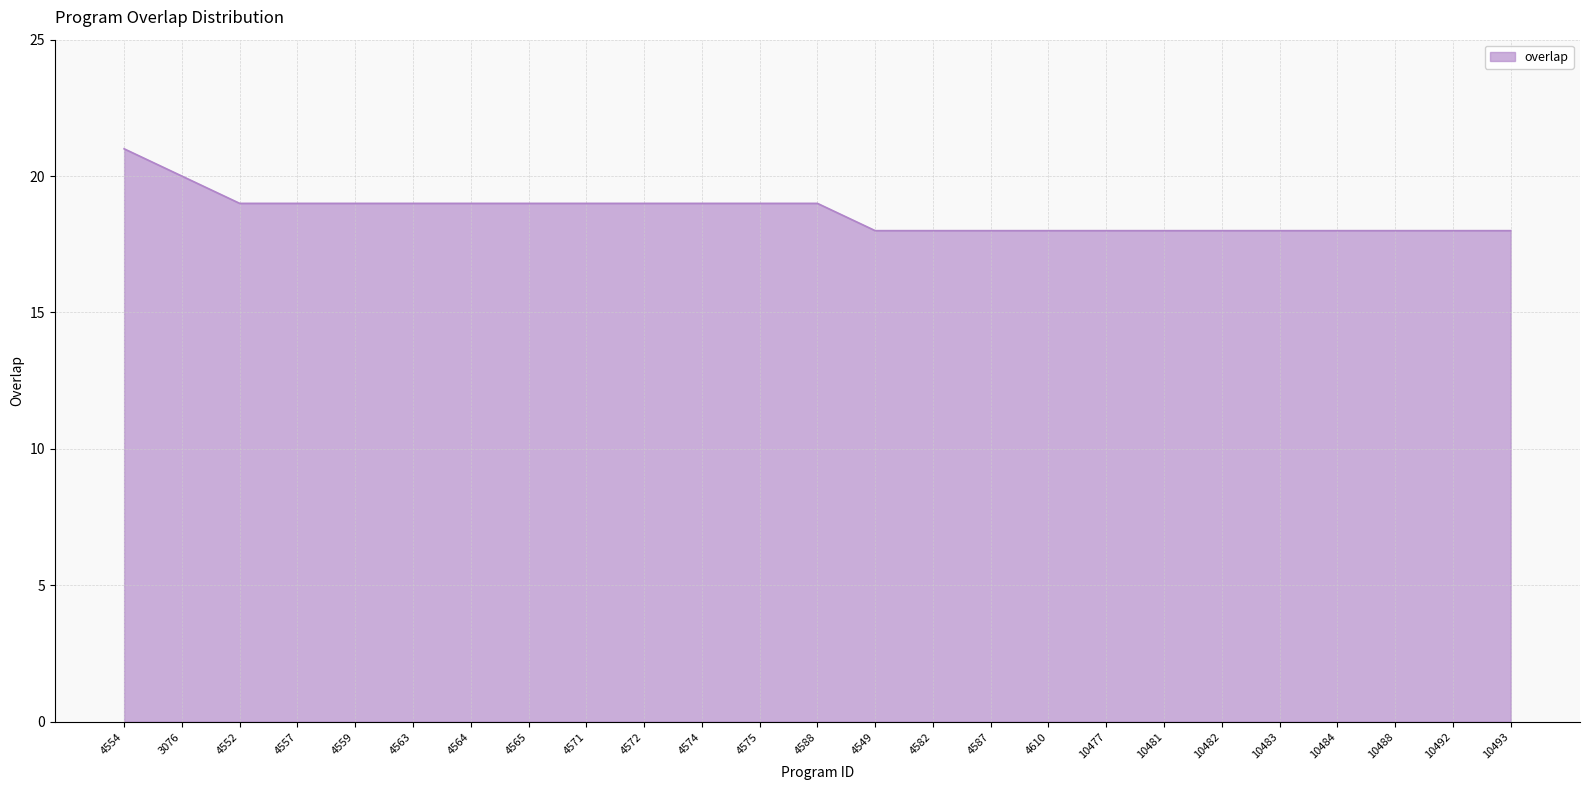

What is the greatest value displayed?

21